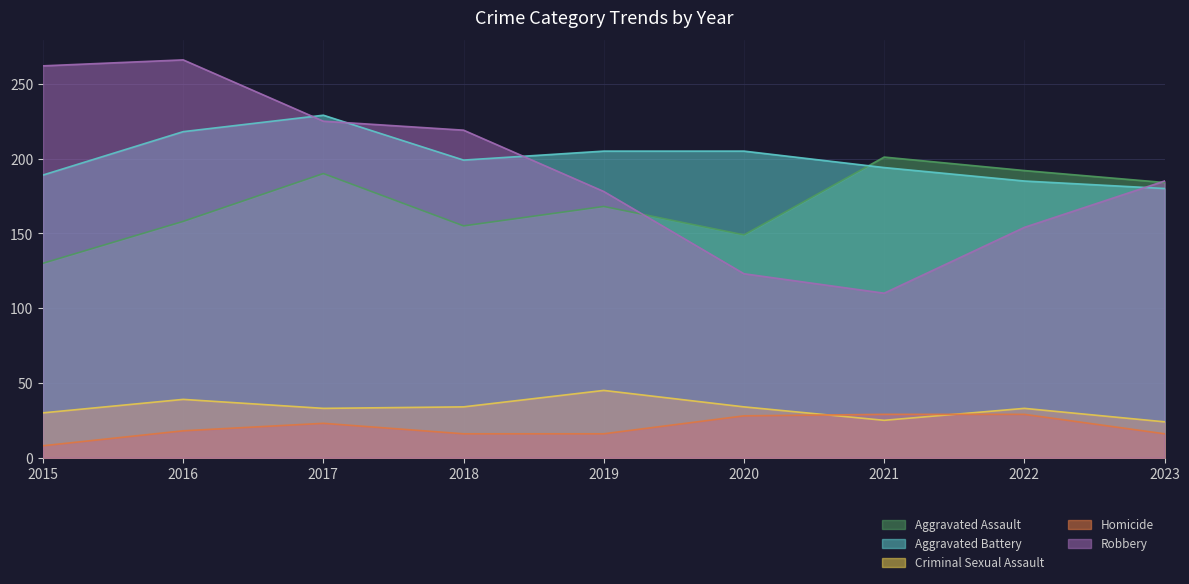

At which label is Criminal Sexual Assault closest to 34?

2018